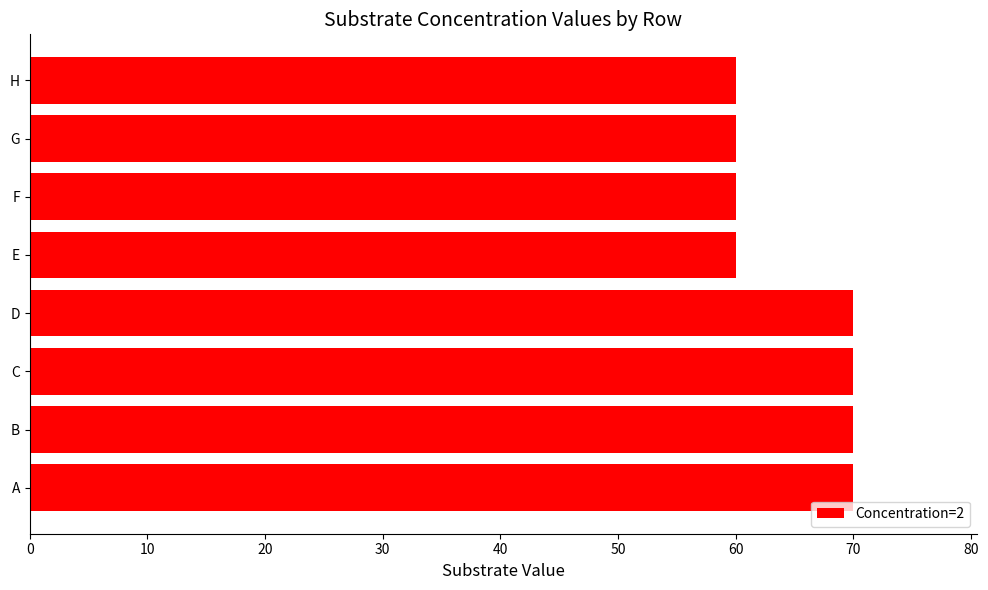

What is the difference between the values at A and F?

10